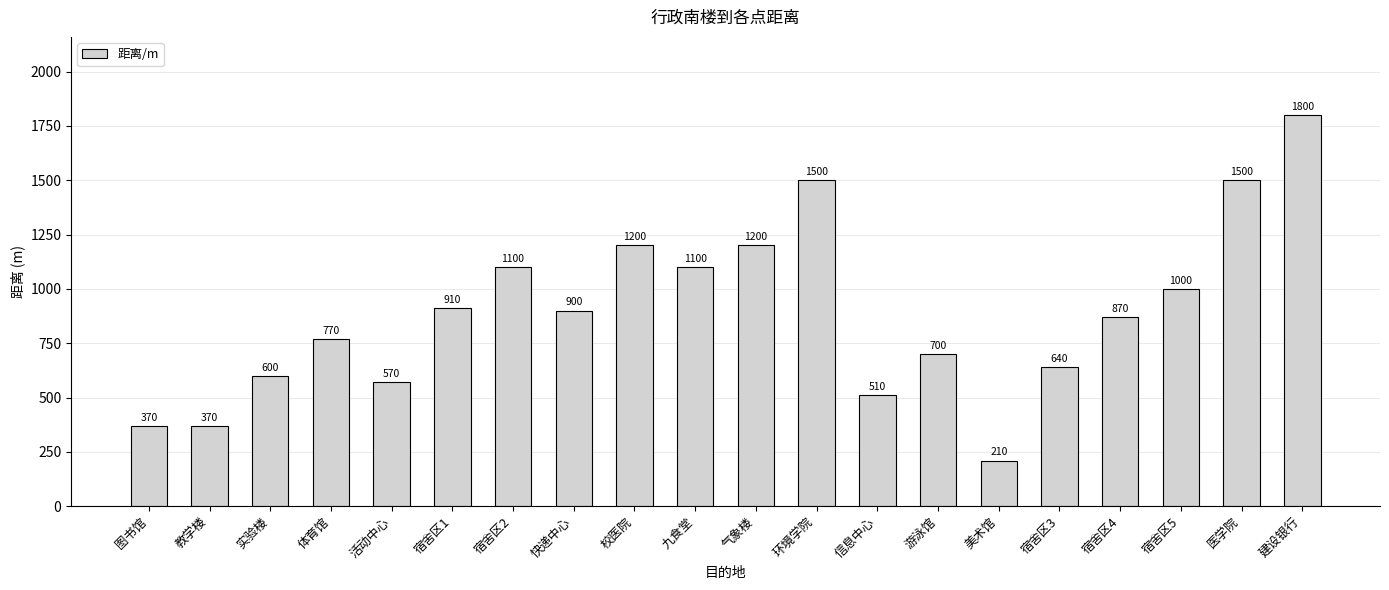

How many distinct data groups are displayed?

1